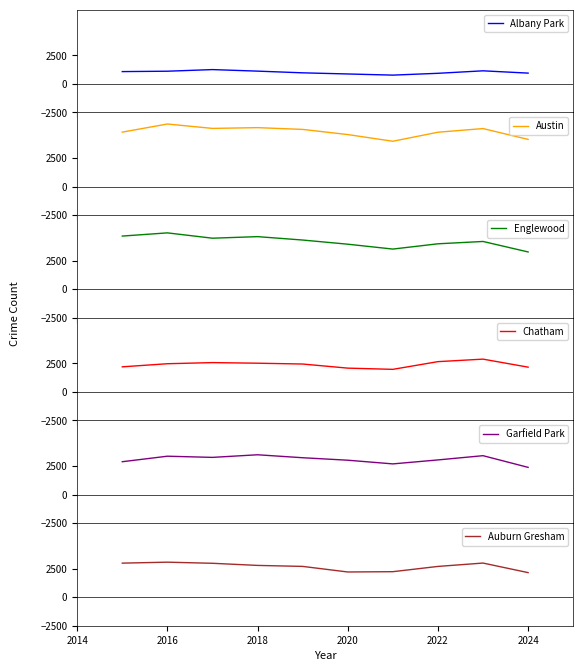

What is the minimum value for Albany Park?

767